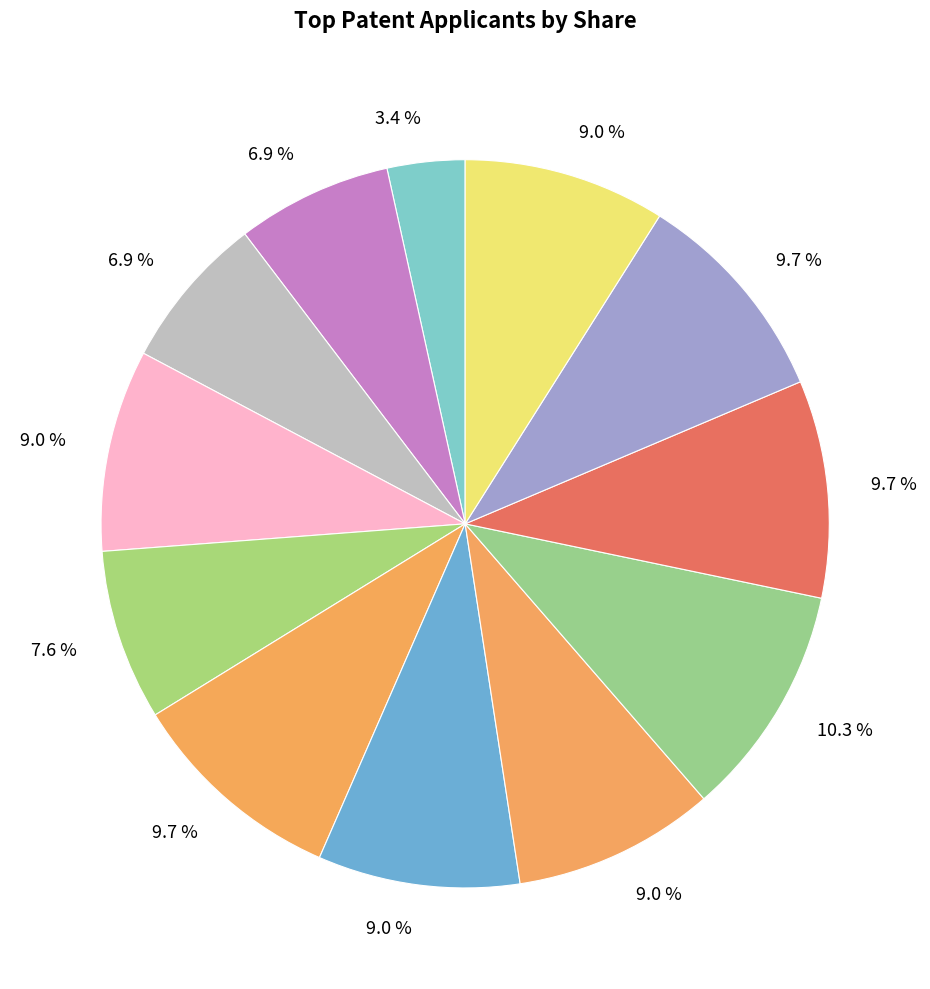

How many segments does this pie chart have?

12